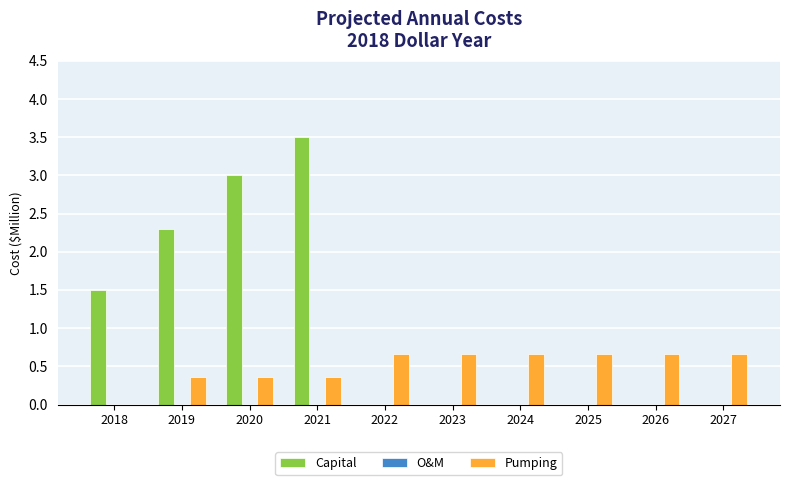

How many positive values does the Pumping series have?

9